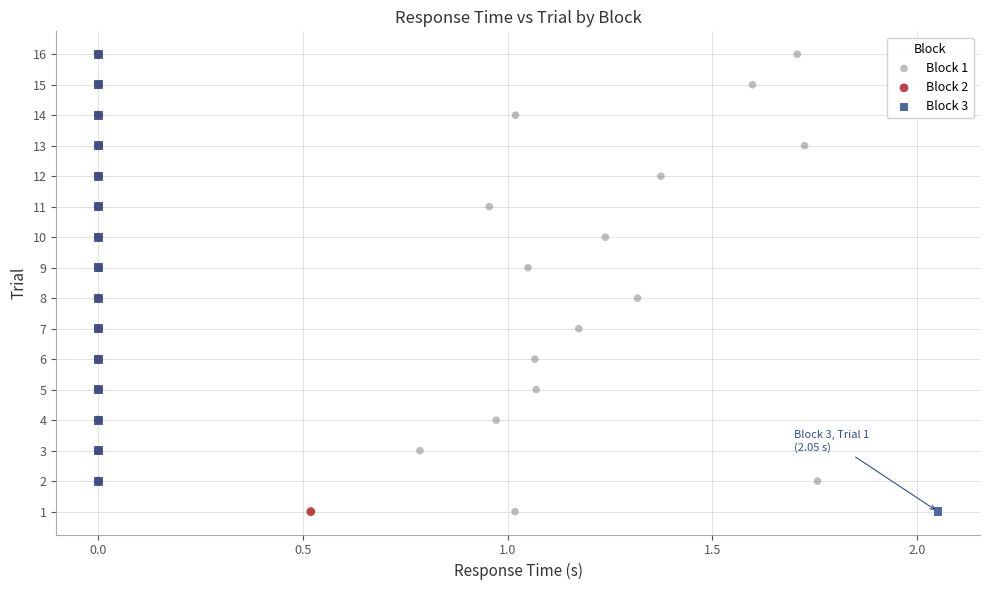

What are all the series names shown in the legend?

Block 1, Block 2, Block 3